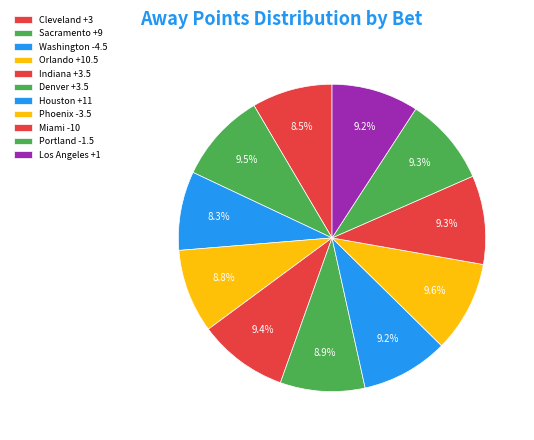

How much of the chart is everything except Miami -10?

90.7%